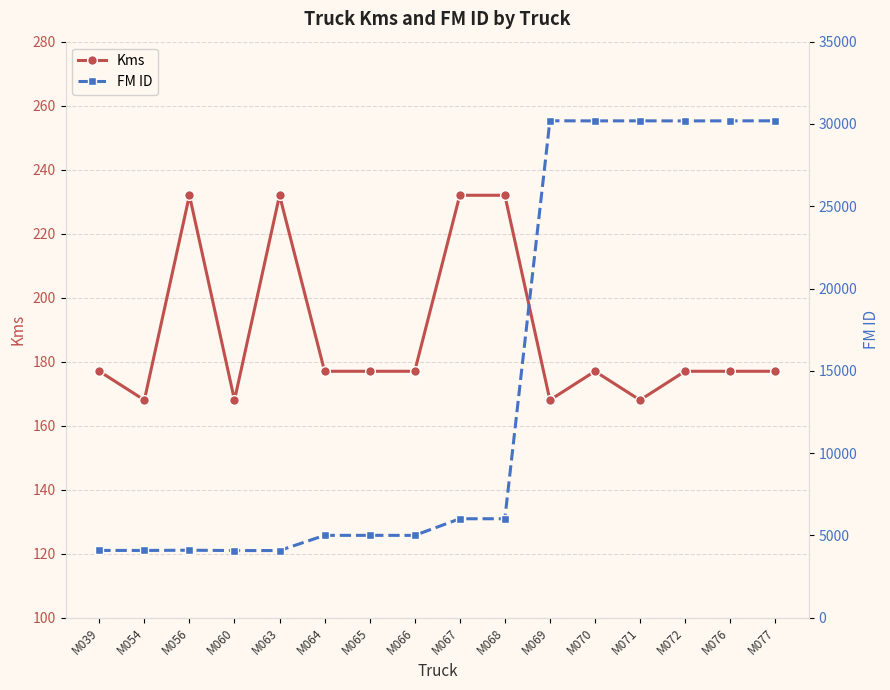

Between M060 and M070, which series saw the biggest shift?

FM ID